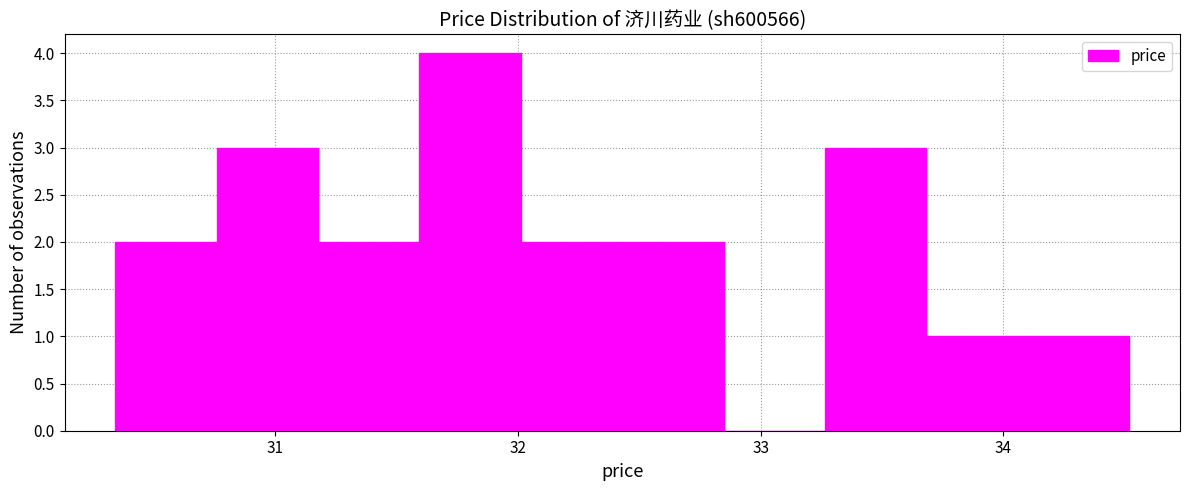

Reading left to right, list every bar in this chart as the range it spans on the x-axis followed by its height. Neither the bar edges nor the heights are printed on the chart, so give them approximately, as read against the axes.

30.3 to 30.8: 2
30.8 to 31.2: 3
31.2 to 31.6: 2
31.6 to 32.0: 4
32.0 to 32.4: 2
32.4 to 32.8: 2
32.8 to 33.3: 0
33.3 to 33.7: 3
33.7 to 34.1: 1
34.1 to 34.5: 1